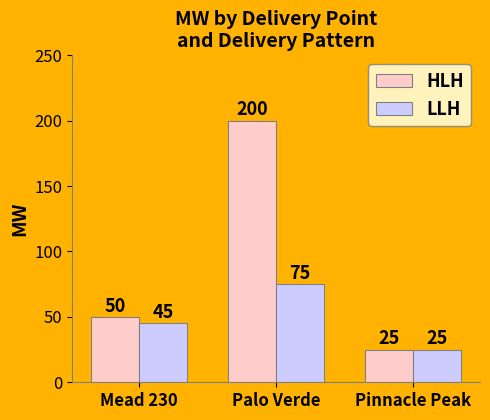

How many bars are there in each group?

2